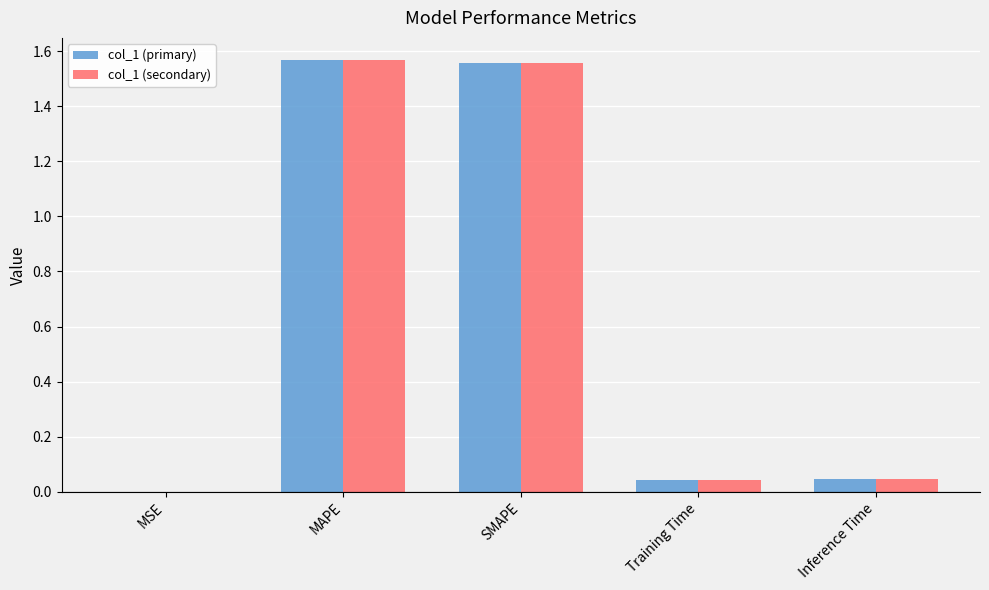

What is the sum of all col_1 (primary) values?

3.2